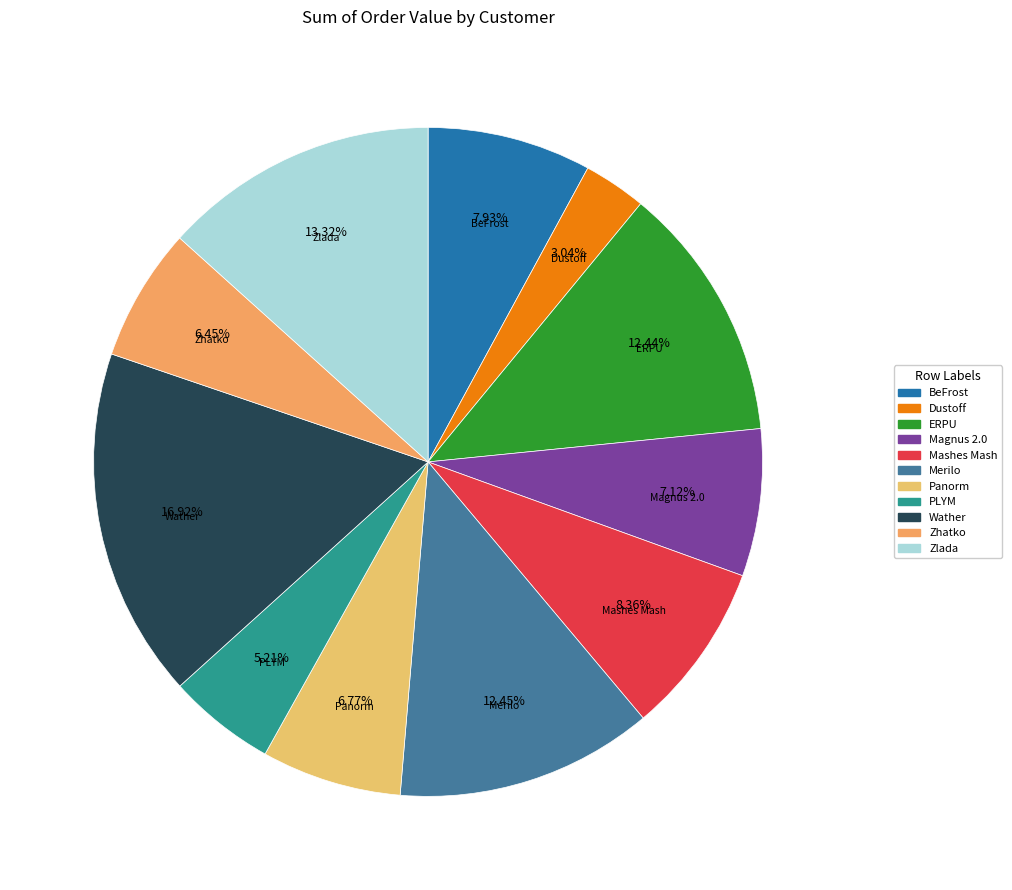

Which has a higher value, Merilo or PLYM?

Merilo